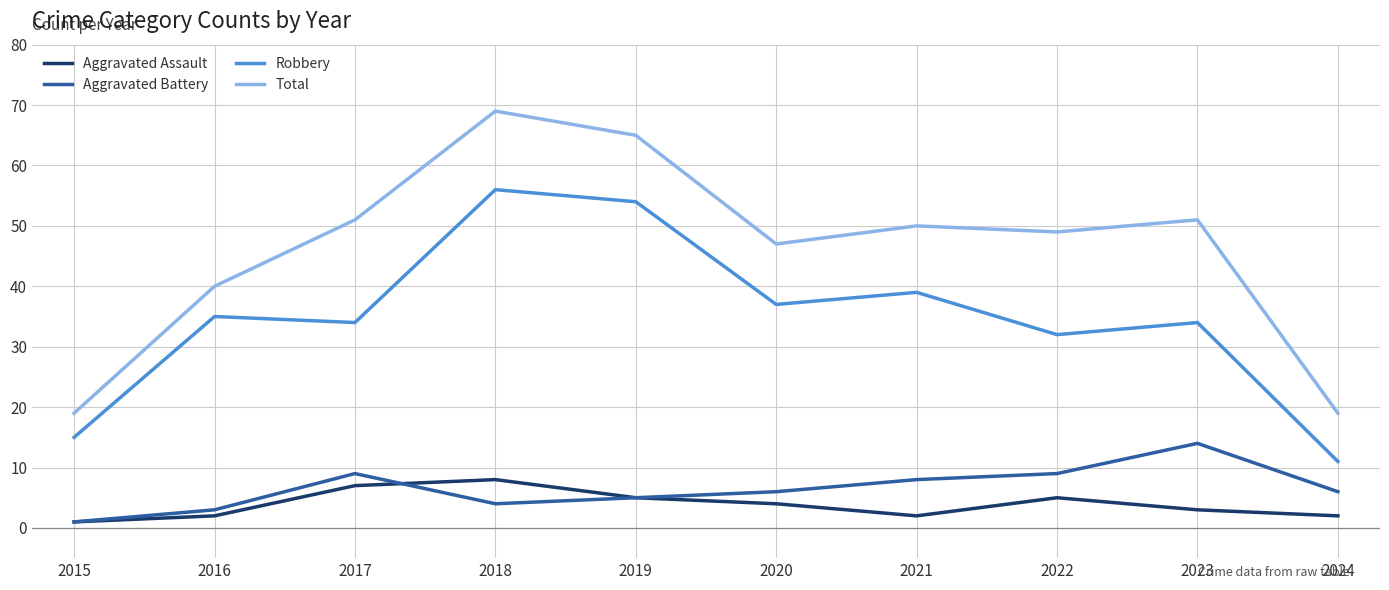

Count the number of data series in this chart.

4